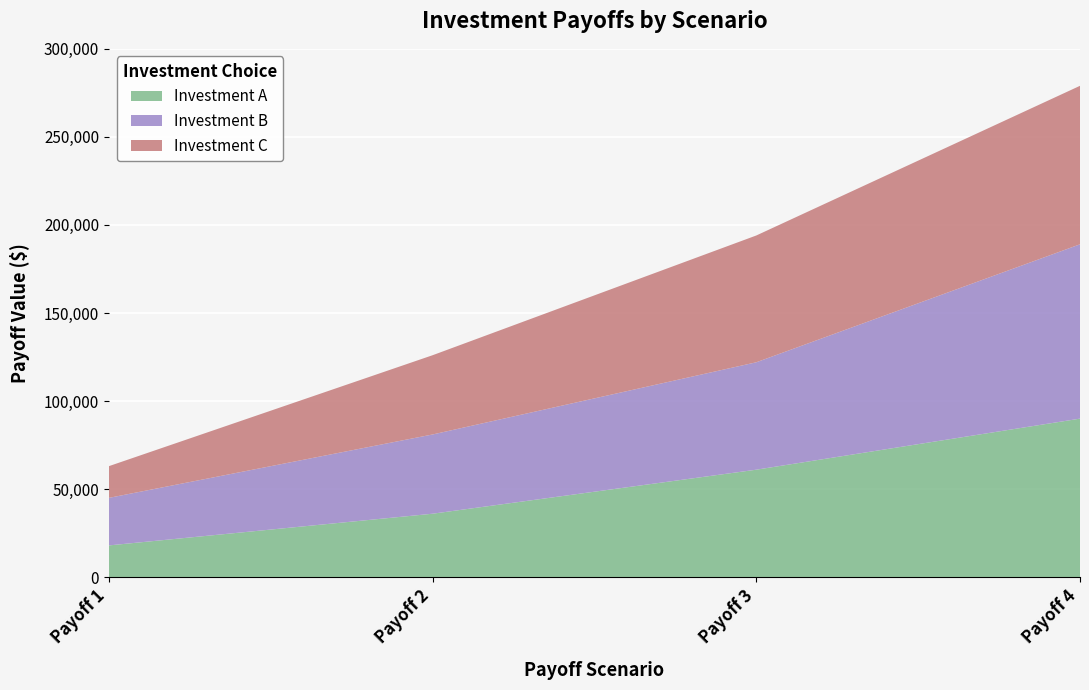

Reading left to right, what are all the values shown in this chart?

Investment A: Payoff 1=18000	Payoff 2=36000	Payoff 3=61000	Payoff 4=90000
Investment B: Payoff 1=27000	Payoff 2=45000	Payoff 3=61000	Payoff 4=99000
Investment C: Payoff 1=18000	Payoff 2=45000	Payoff 3=72000	Payoff 4=90000